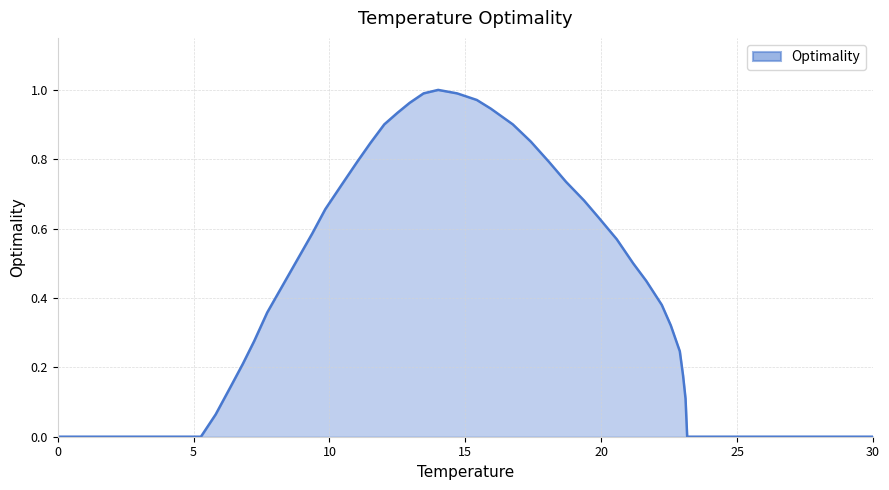

True or false: the data shows 0.0 at 0.

True